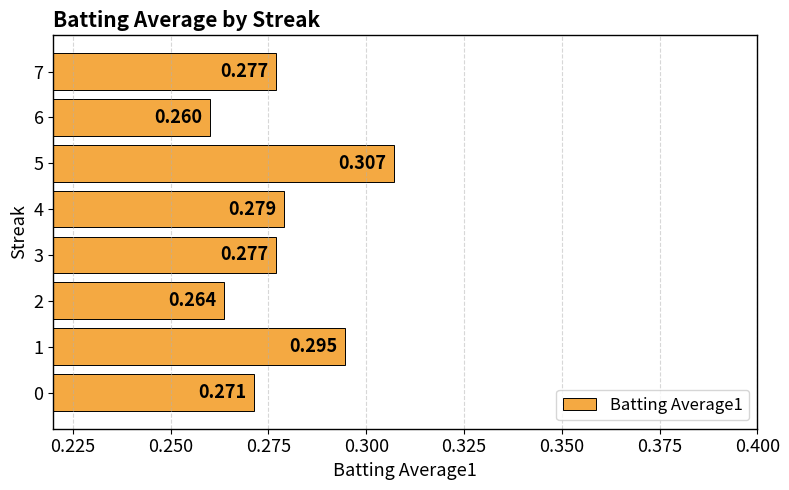

Which label corresponds to the largest value in the chart?

5